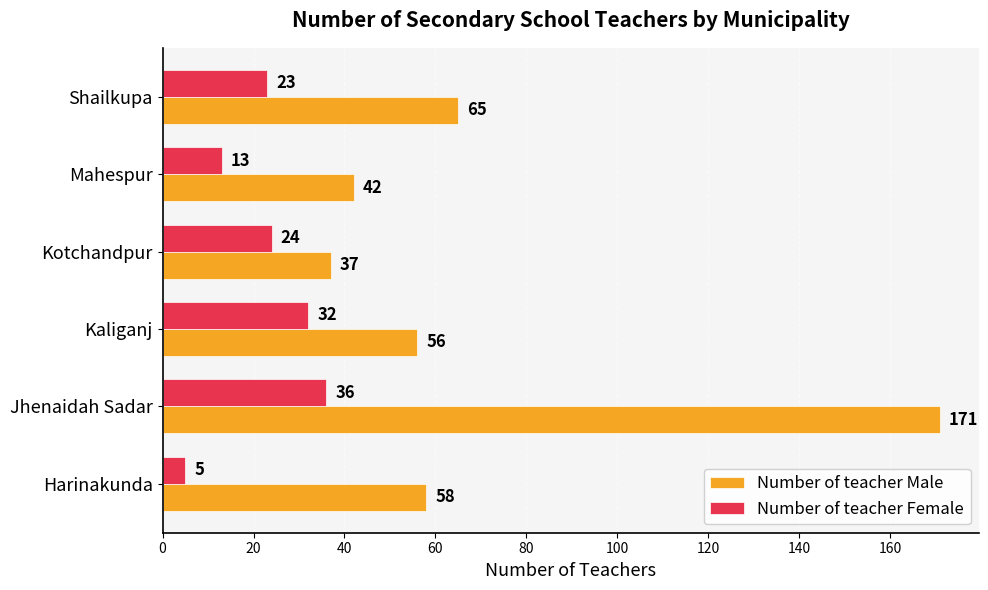

What is the difference between the second highest and minimum values in the Number of teacher Male series?

28